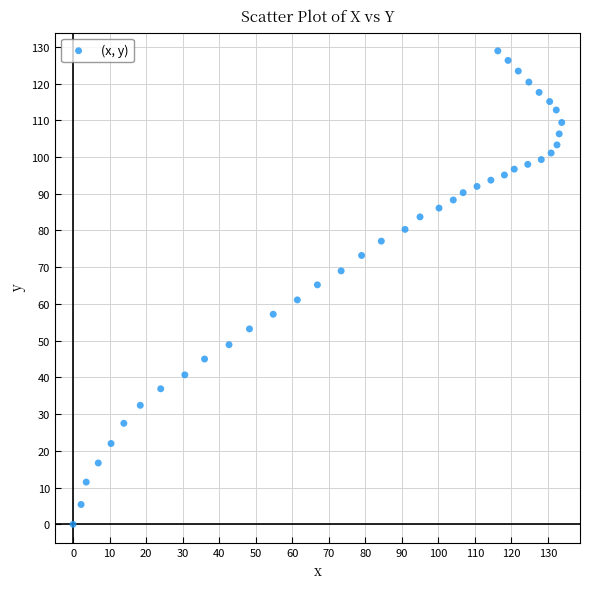

What is the range of Y values (max minus min)?

128.9